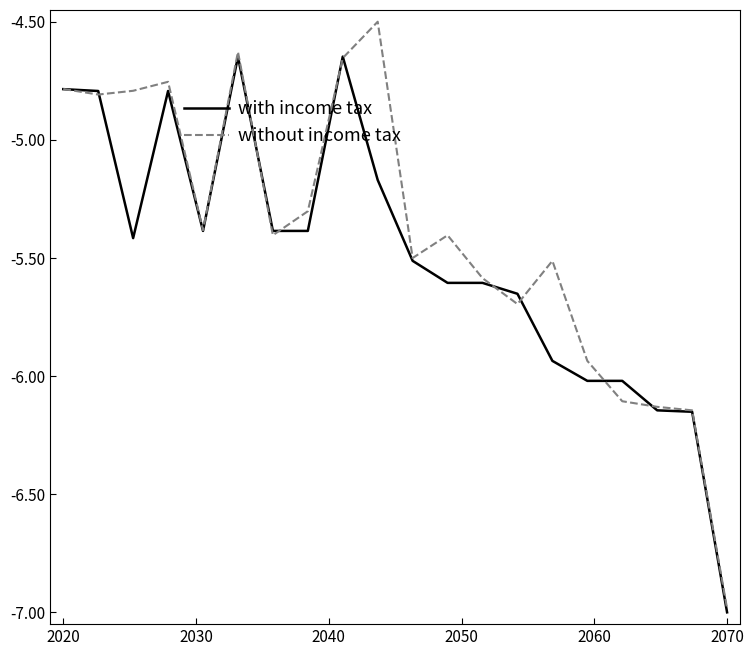

List the series in order of their peak value, highest first.

without income tax, with income tax